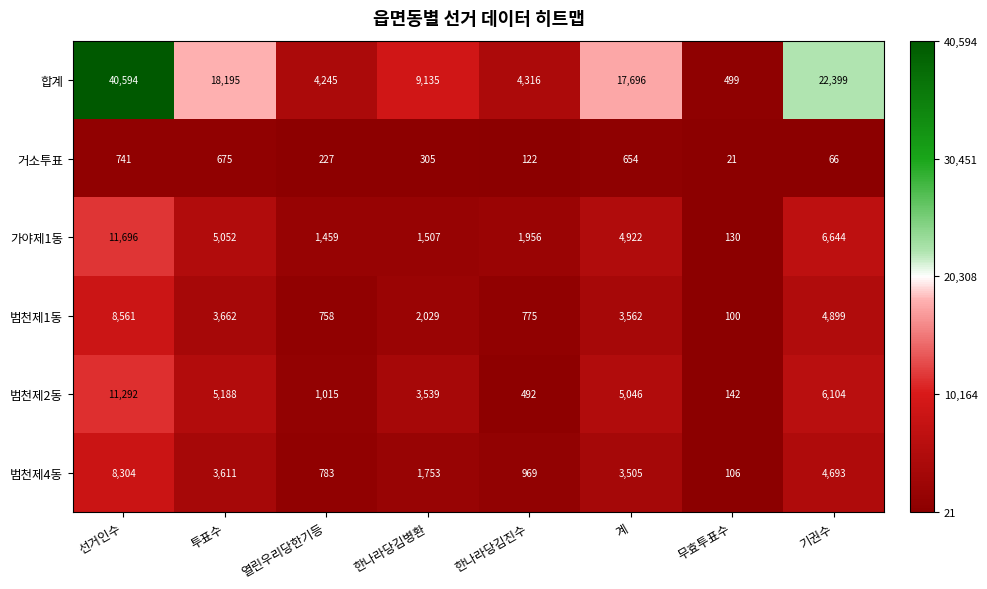

Read the 가야제1동 value at 한나라당김병환, to the nearest 100.

1500